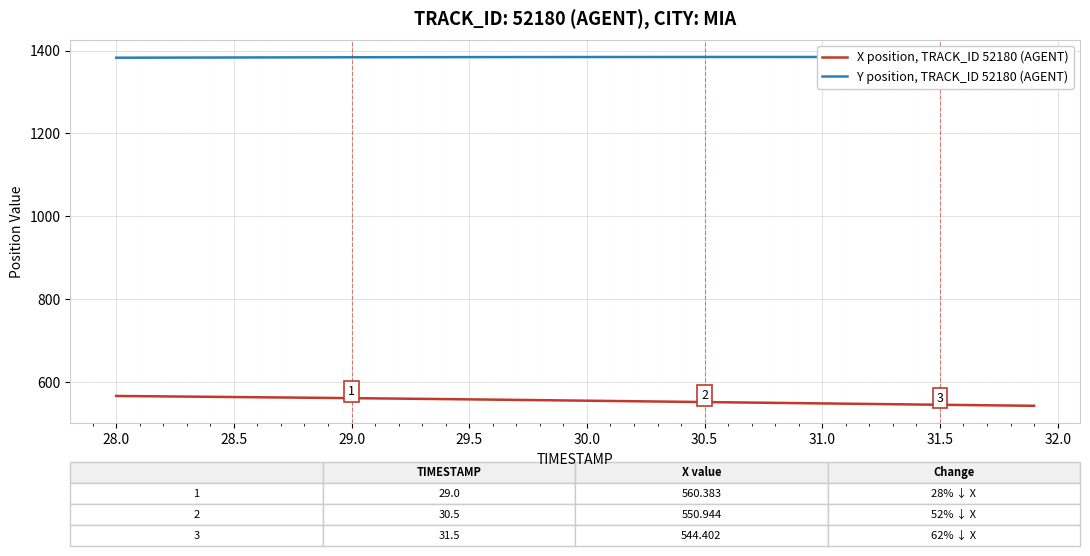

True or false: X position, TRACK_ID 52180 (AGENT) and Y position, TRACK_ID 52180 (AGENT) intersect in this chart.

False